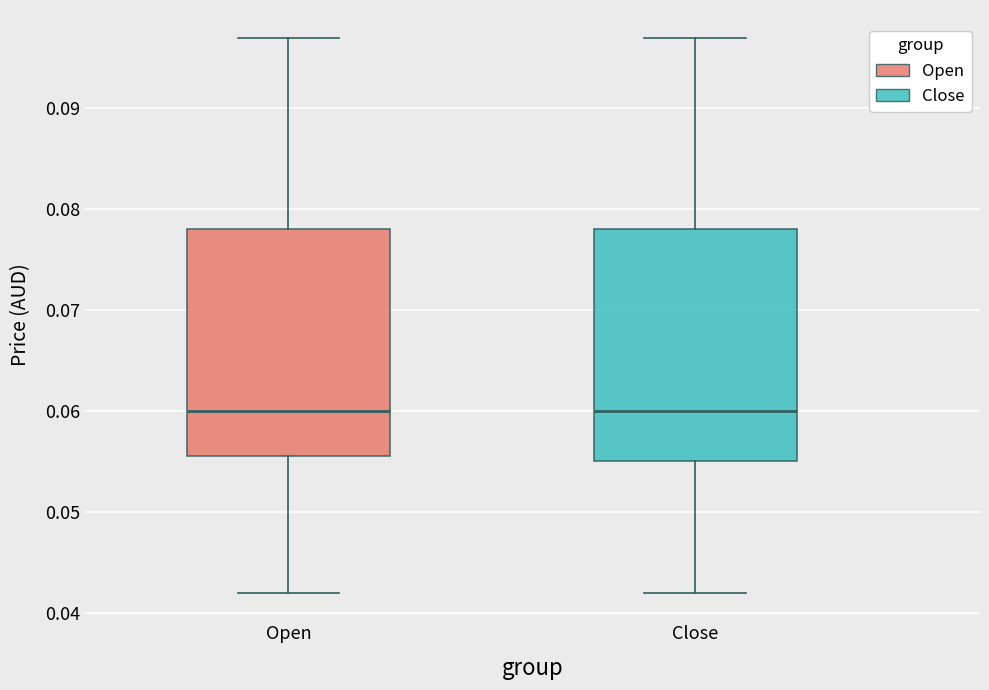

Where is the lower edge of the box for Close on the y-axis? The values are not printed on the chart, so give them approximately, as read against the axis.

0.055